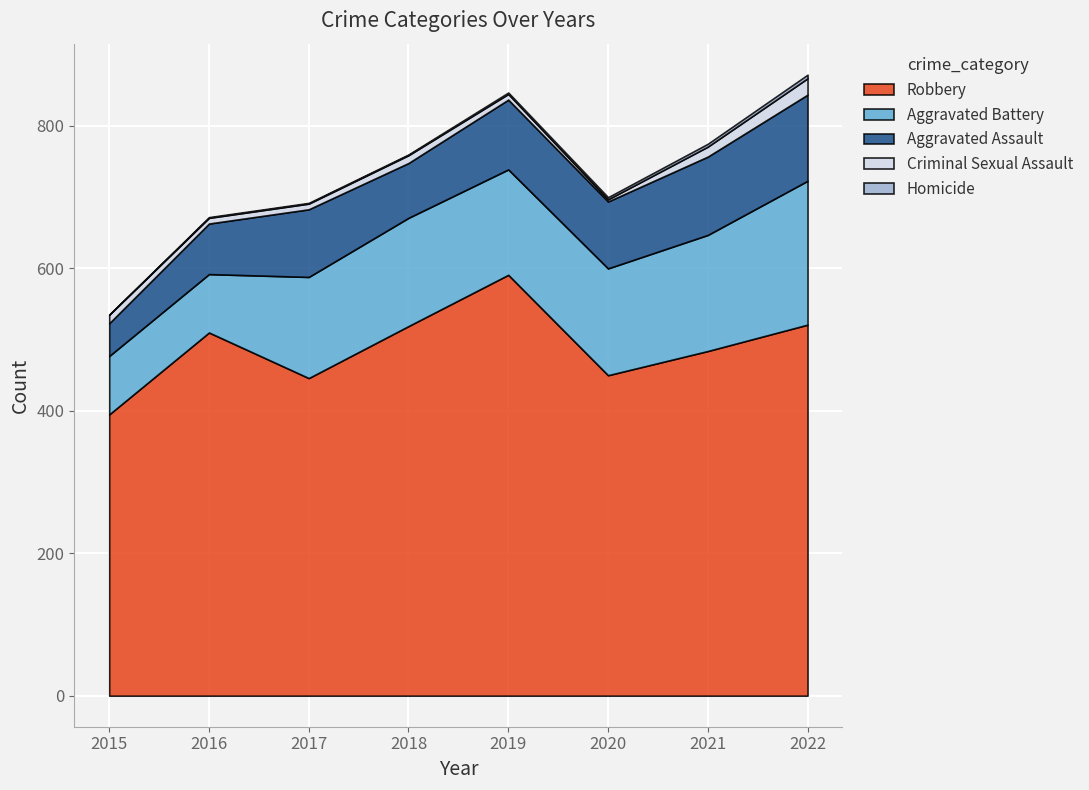

At which label does Robbery reach its minimum?

2015